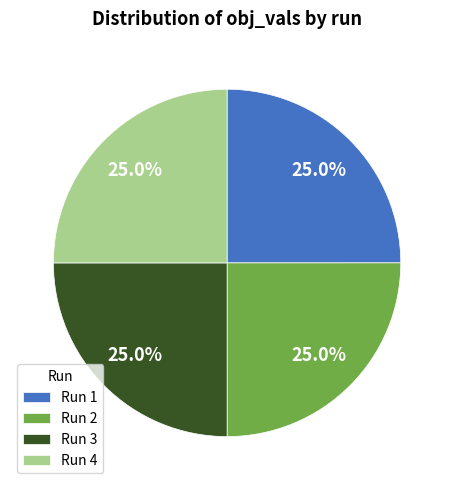

How much of the chart is everything except Run 4?

75.0%